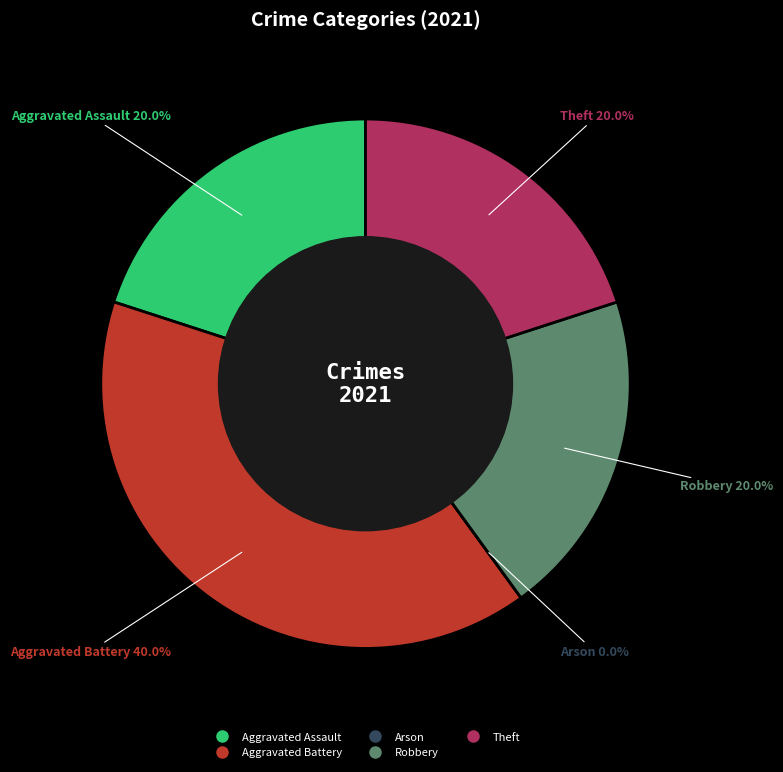

How many slices are in this pie chart?

5